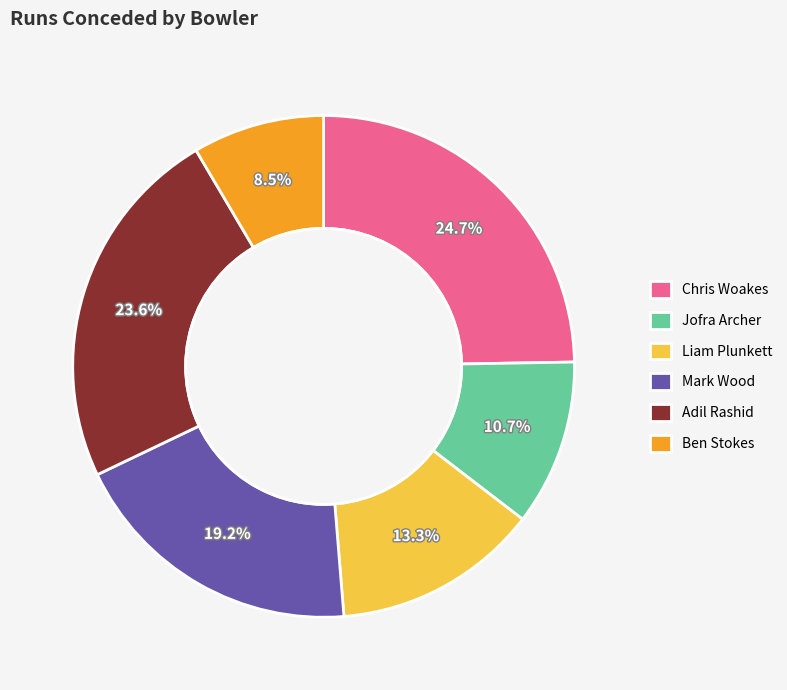

What percentage is the Chris Woakes slice, to the nearest percent?

25%